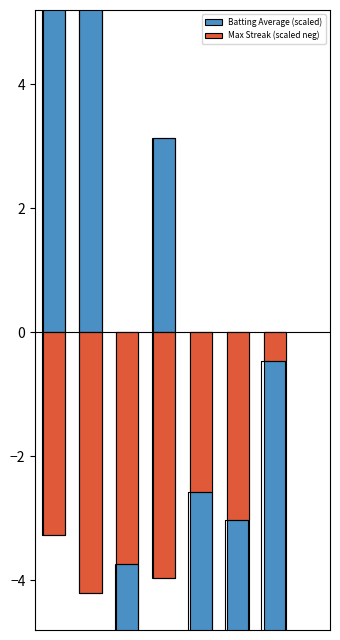

What is the difference between the second highest and second lowest values in the Max Streak (scaled neg) series?

1.4